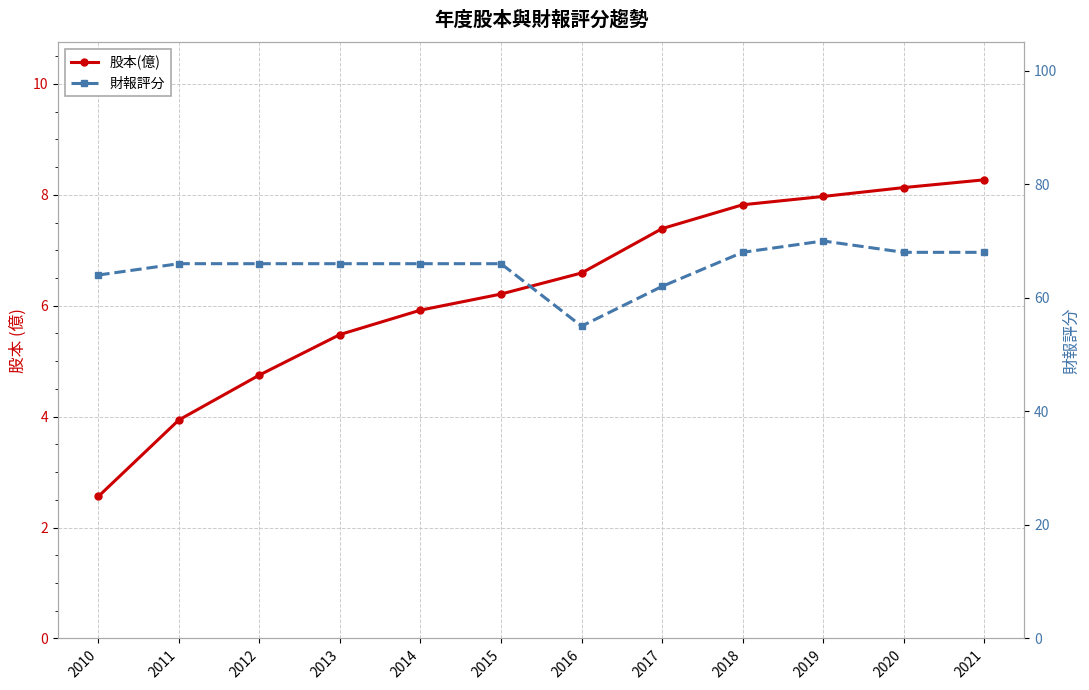

What is the average value of the 財報評分 series?

65.4